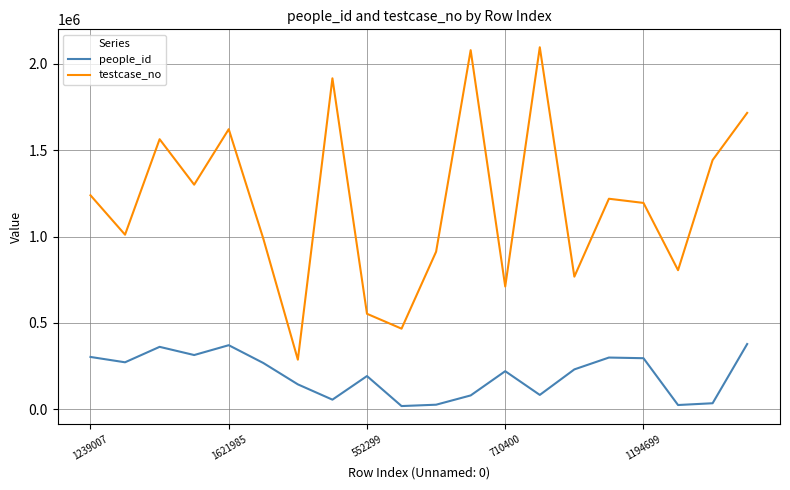

What is the maximum value shown in the chart?

2096627